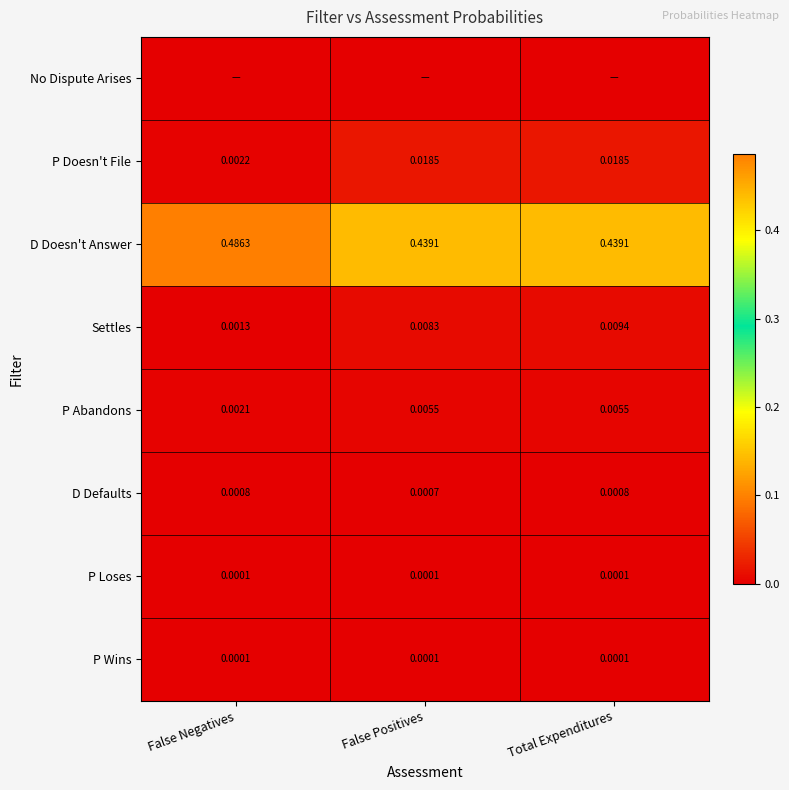

How many series are shown in this chart?

8